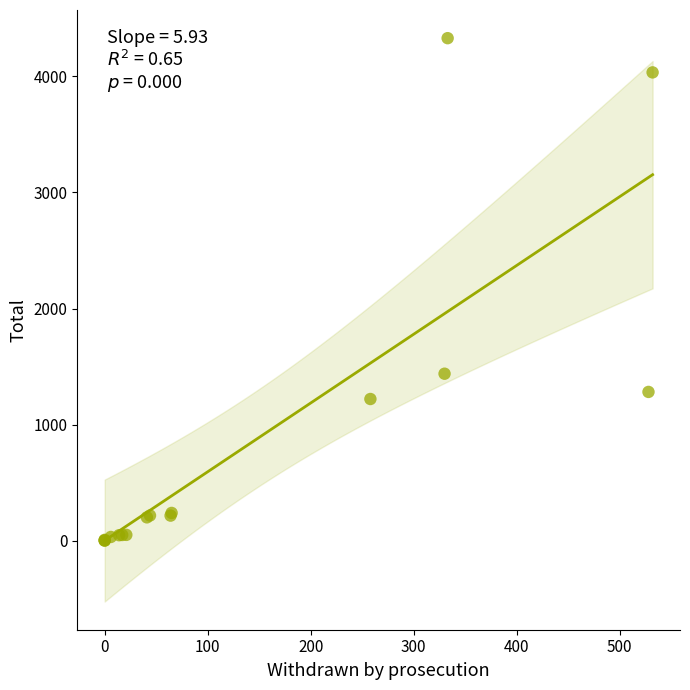

What Y value in the scatter plot is closest to 2165?

1438